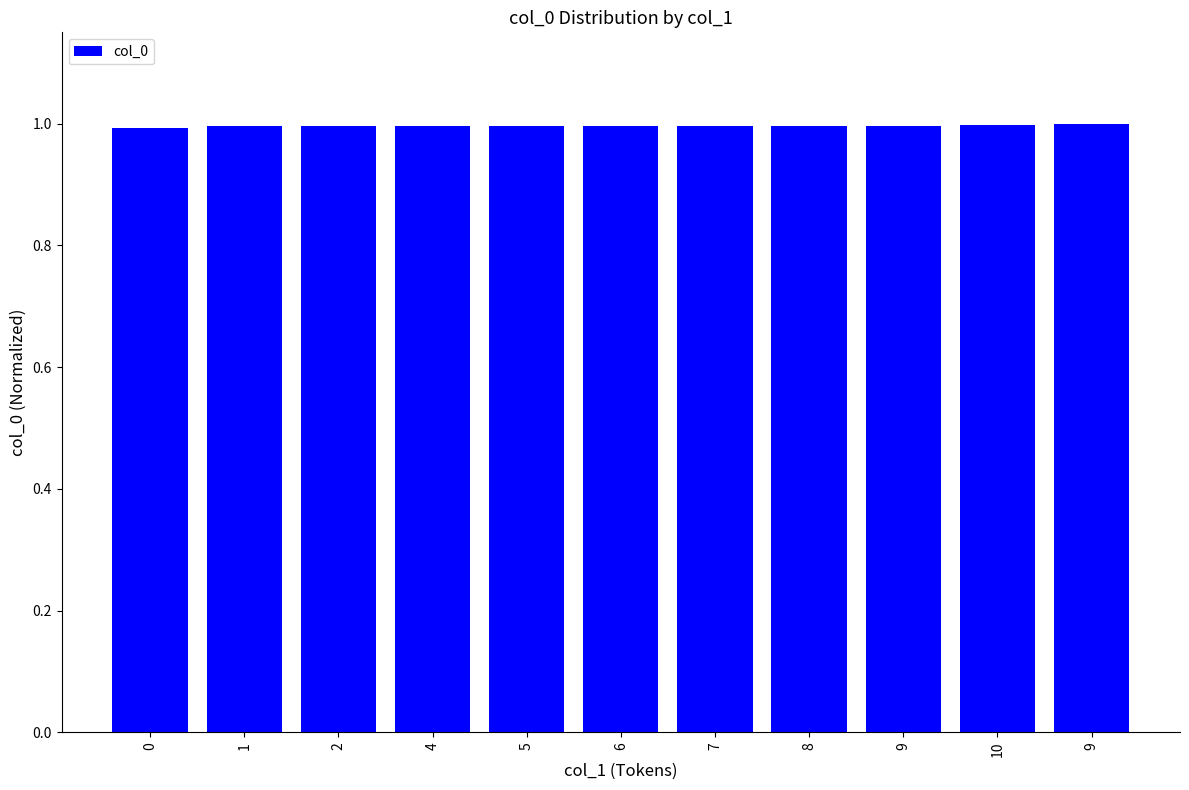

Which has a higher value, 9 or 8?

9